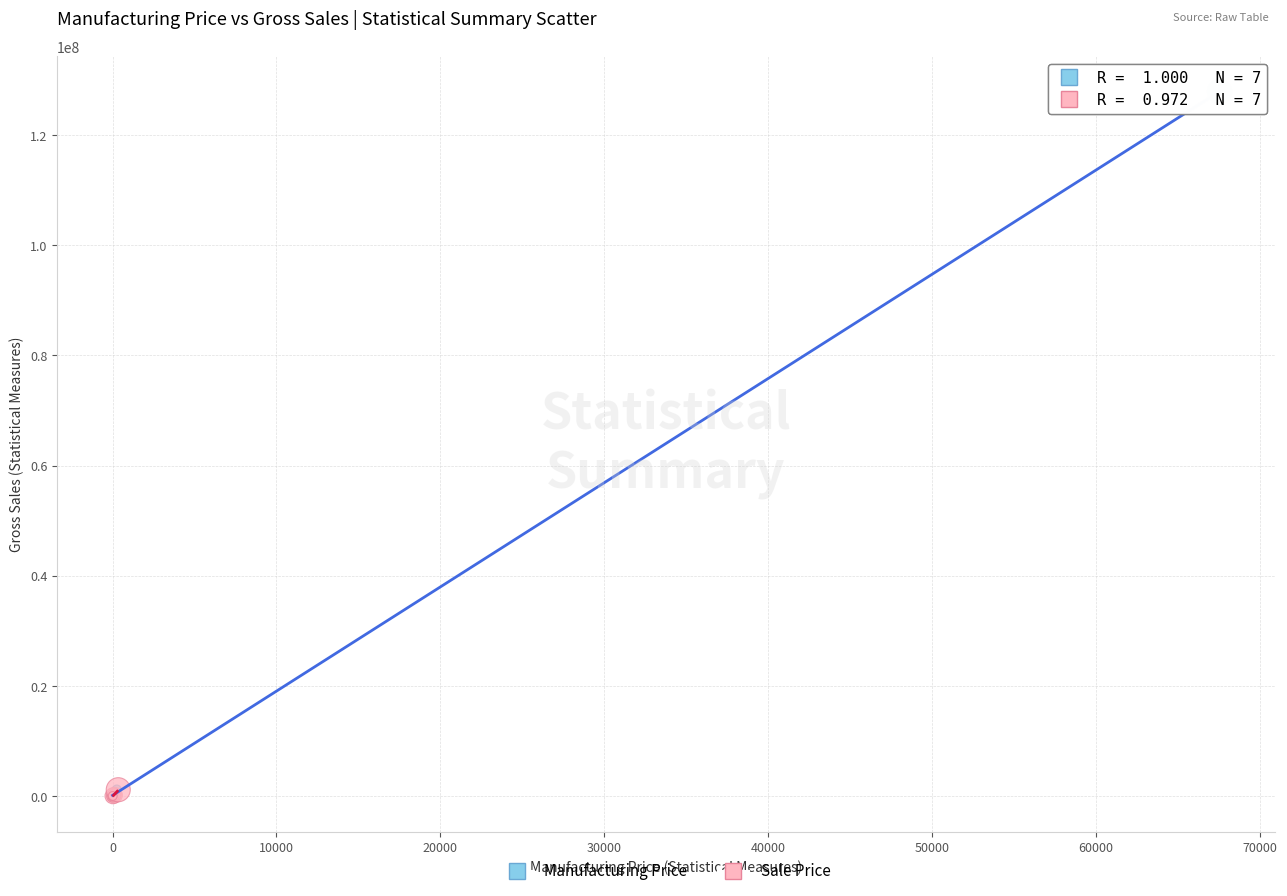

What are all the series names shown in the legend?

Manufacturing Price, Sale Price